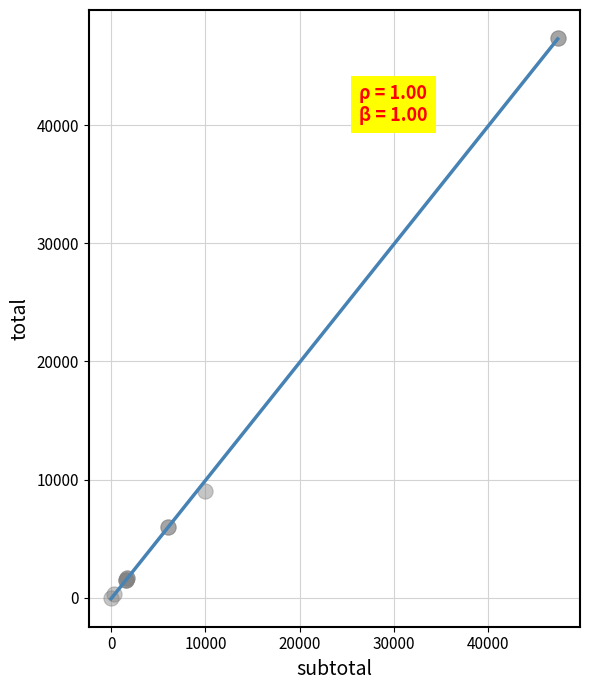

What Y value in the scatter plot is closest to 23685?

9000.0